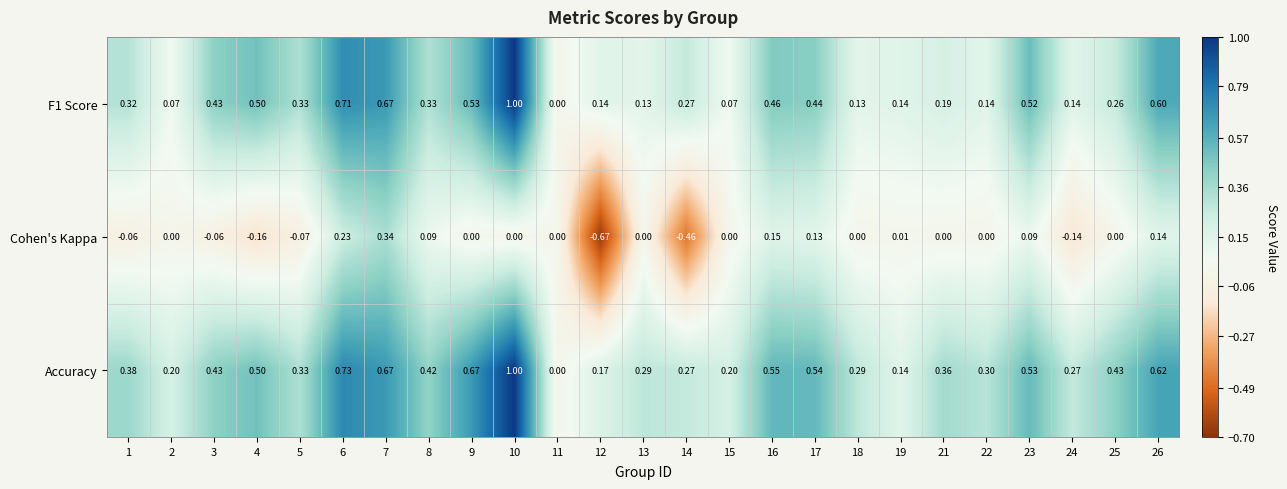

Is the value of F1 Score at 26 greater than the value of Cohen's Kappa at 8?

Yes